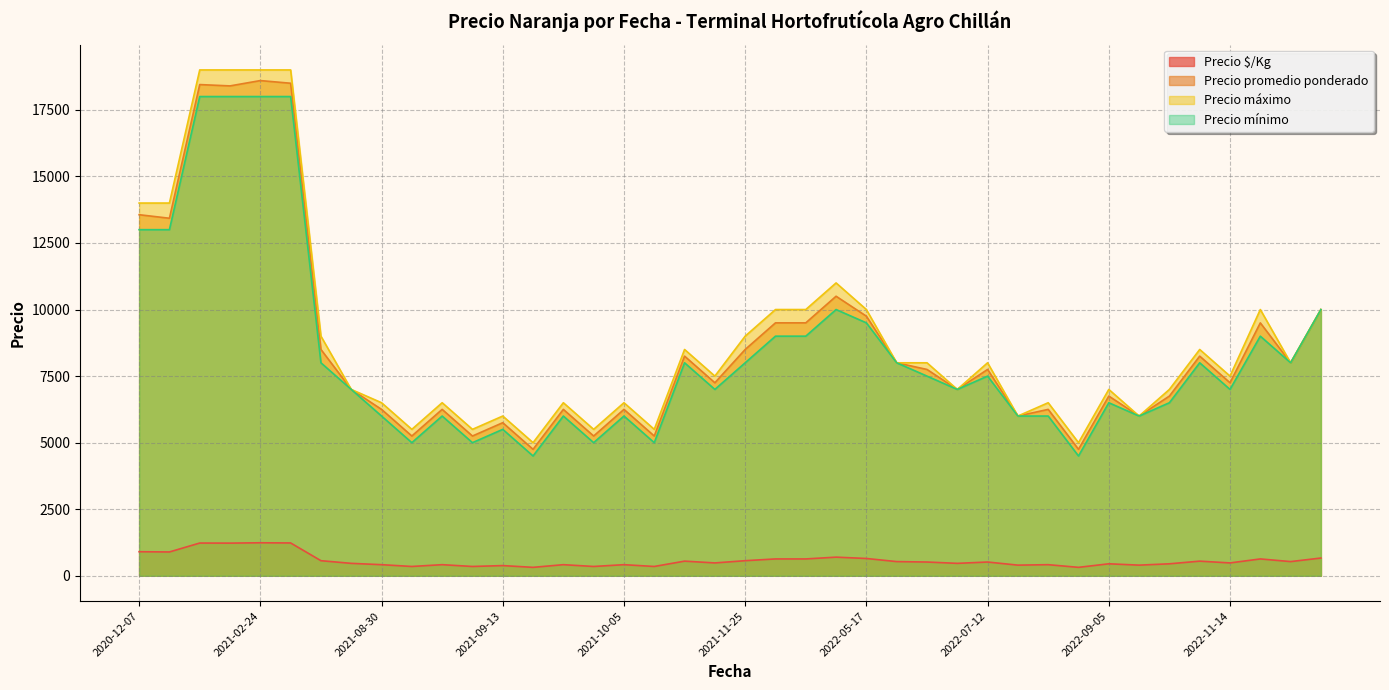

Where is Precio promedio ponderado nearest to the value 11675?

2022-04-14